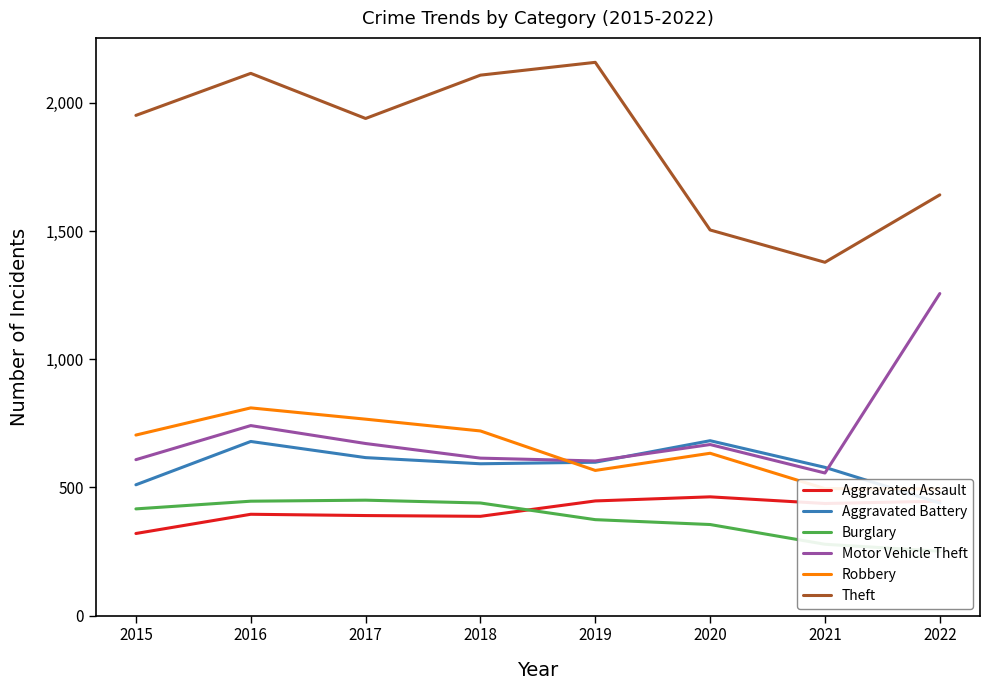

What is the difference between the maximum and minimum values in the Aggravated Battery series?

243